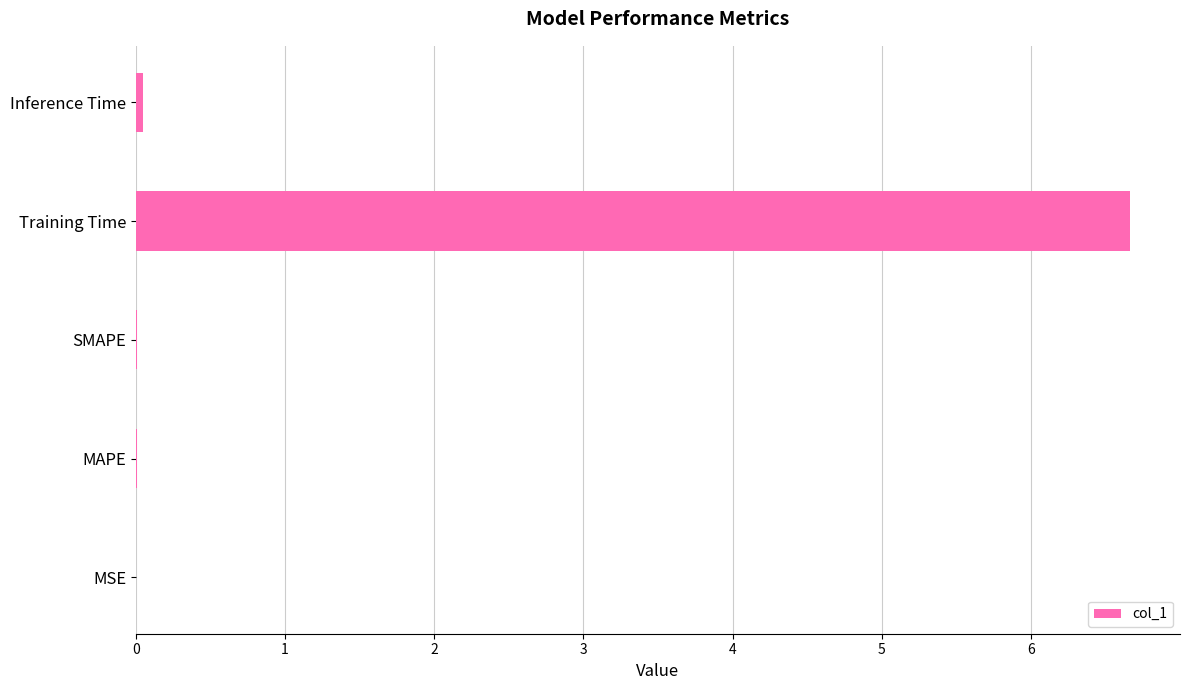

At which category does the chart reach its peak across all series?

Training Time